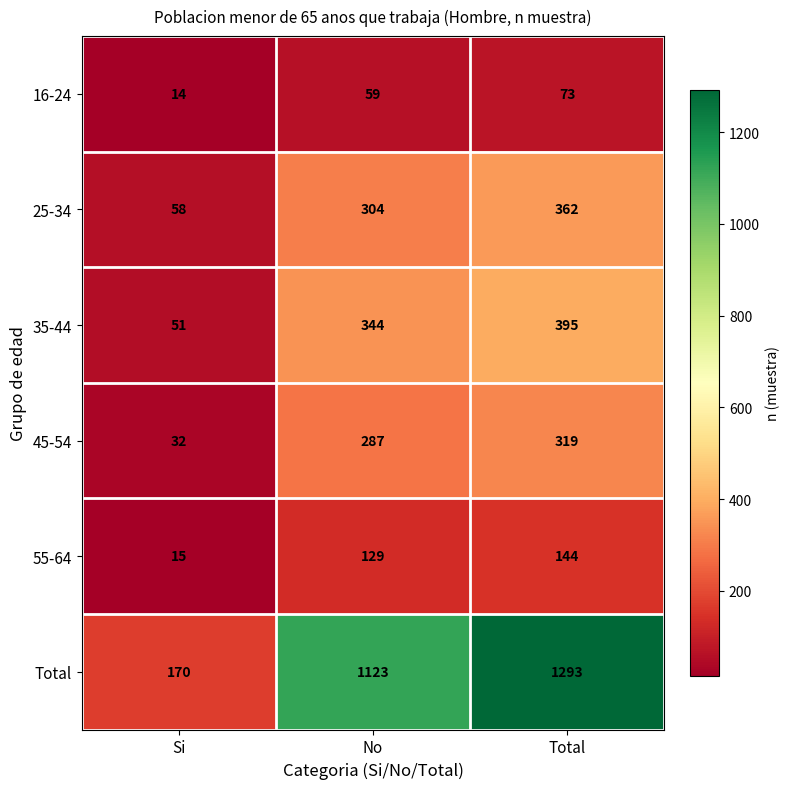

Reading left to right, transcribe all the data shown in this chart.

16-24: Si=14	No=59	Total=73
25-34: Si=58	No=304	Total=362
35-44: Si=51	No=344	Total=395
45-54: Si=32	No=287	Total=319
55-64: Si=15	No=129	Total=144
Total: Si=170	No=1123	Total=1293